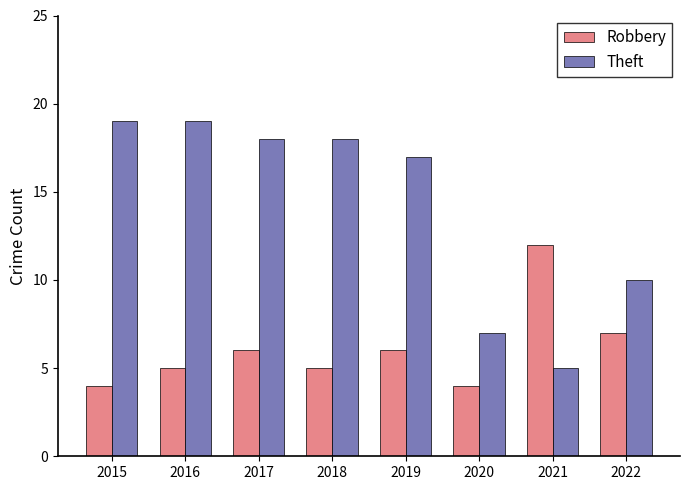

What is the spread (max minus min) of values at 2016?

14